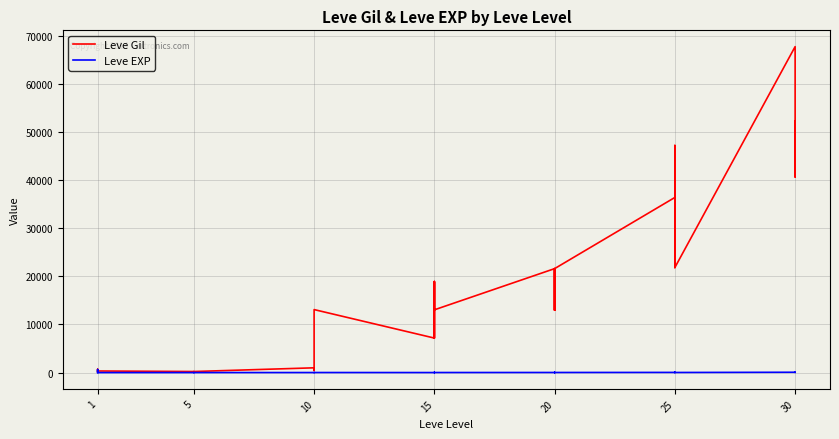

What are all the series names shown in the legend?

Leve Gil, Leve EXP